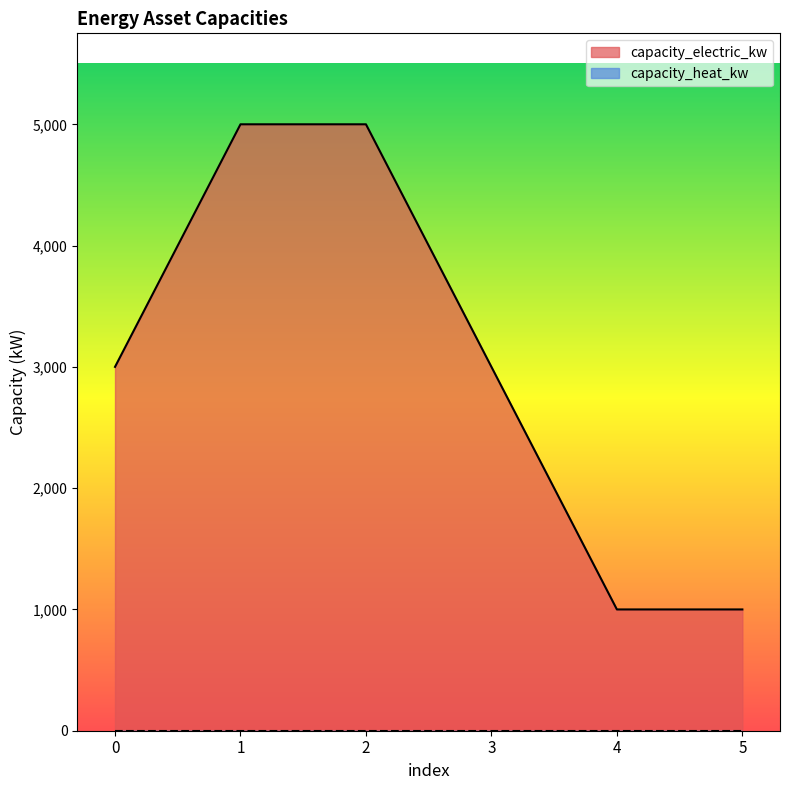

The value at 2 is 1638. True or false?

False